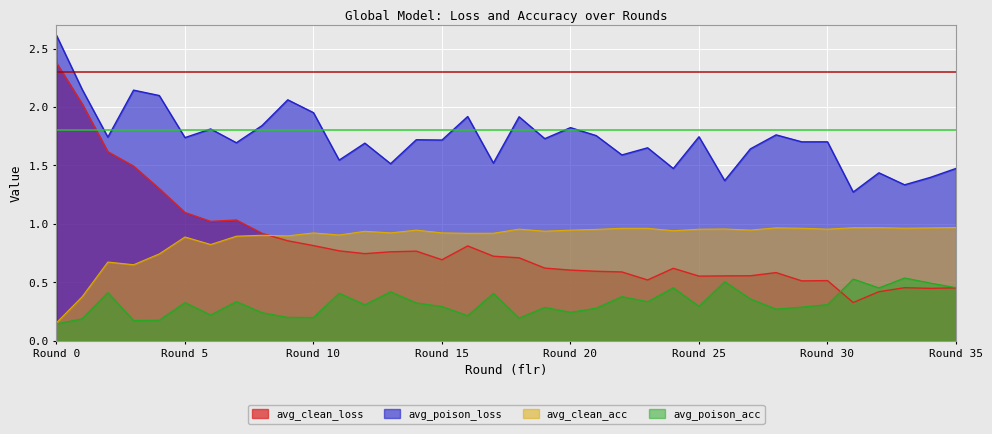

True or false: avg_poison_loss has more than 2 points higher than both neighbors.

True